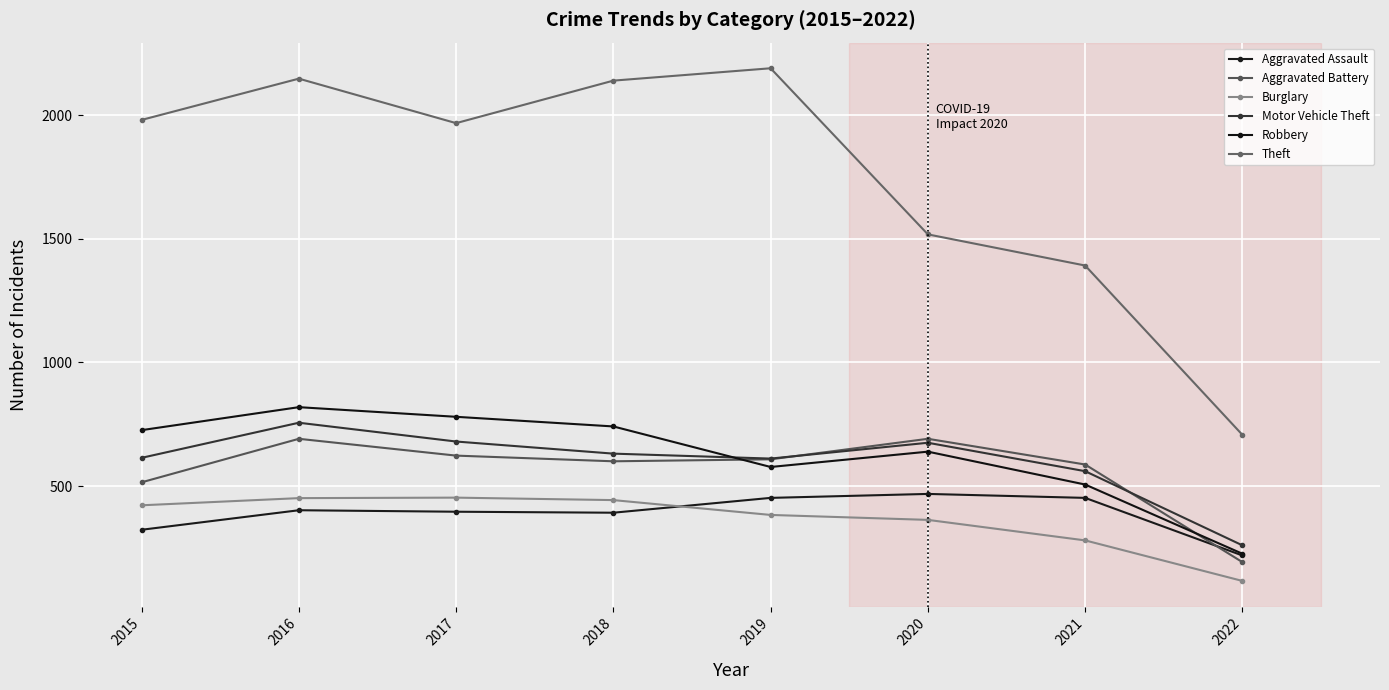

The value of Aggravated Battery at 2018 is 600. True or false?

True